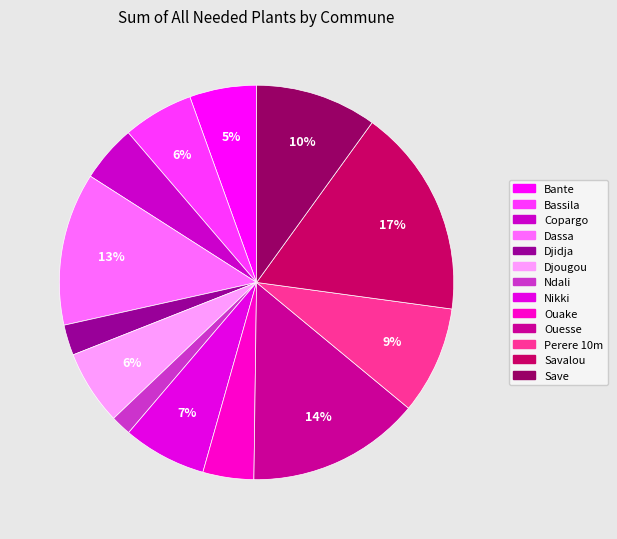

How many slices are in this pie chart?

13